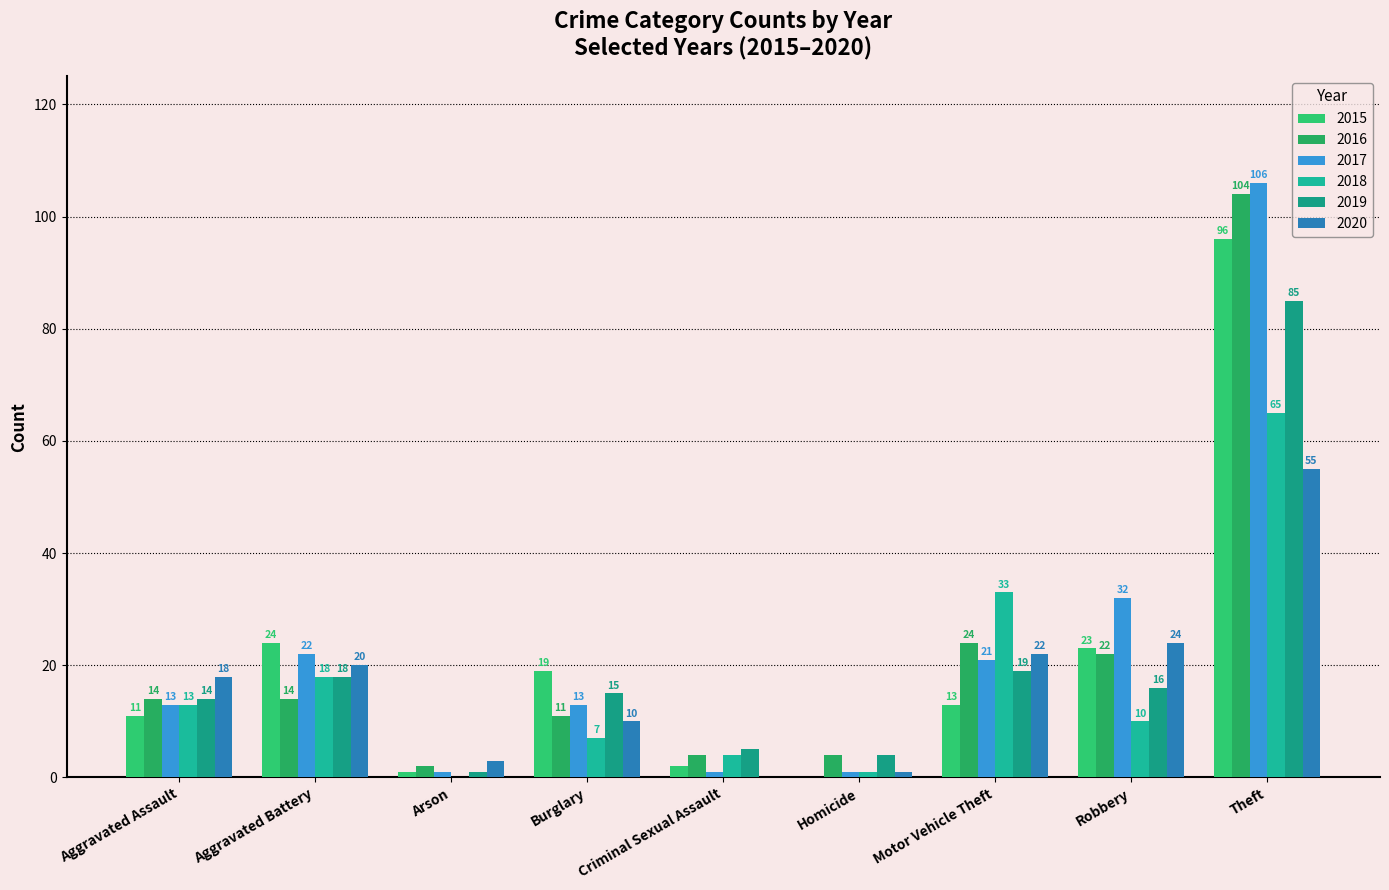

How many positive values does the 2020 series have?

8